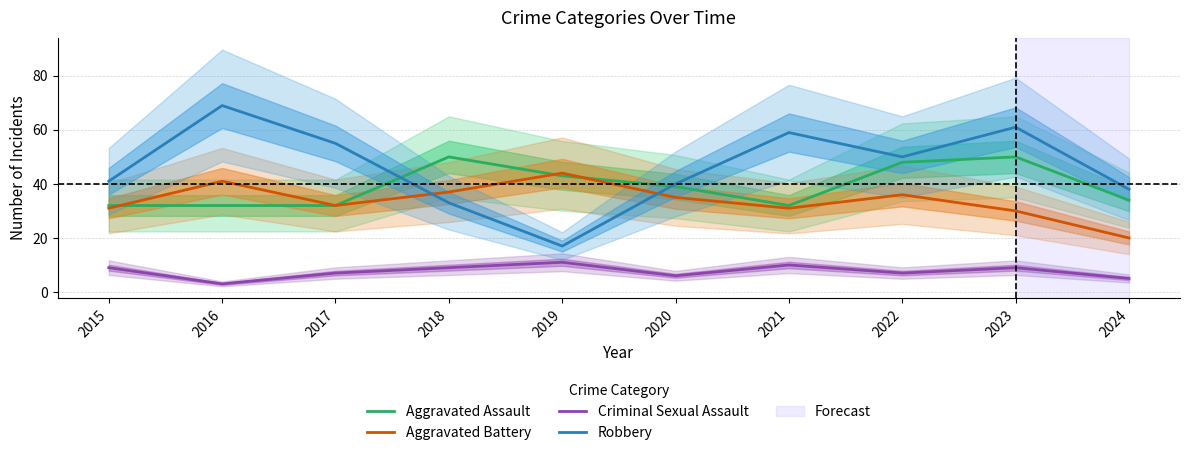

True or false: Aggravated Assault and Robbery intersect in this chart.

True